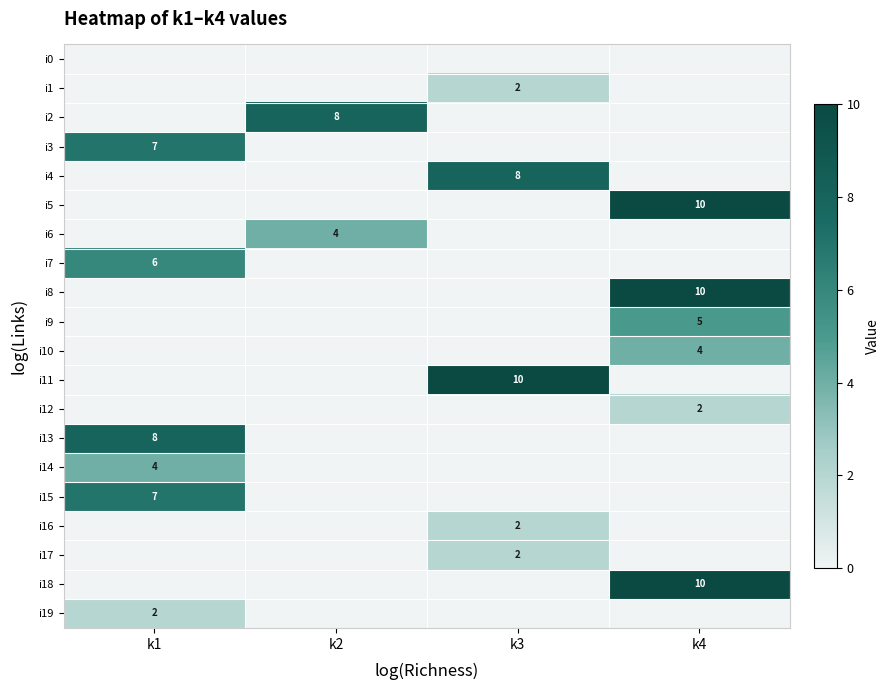

True or false: i13 has a value of 2 at k1.

False